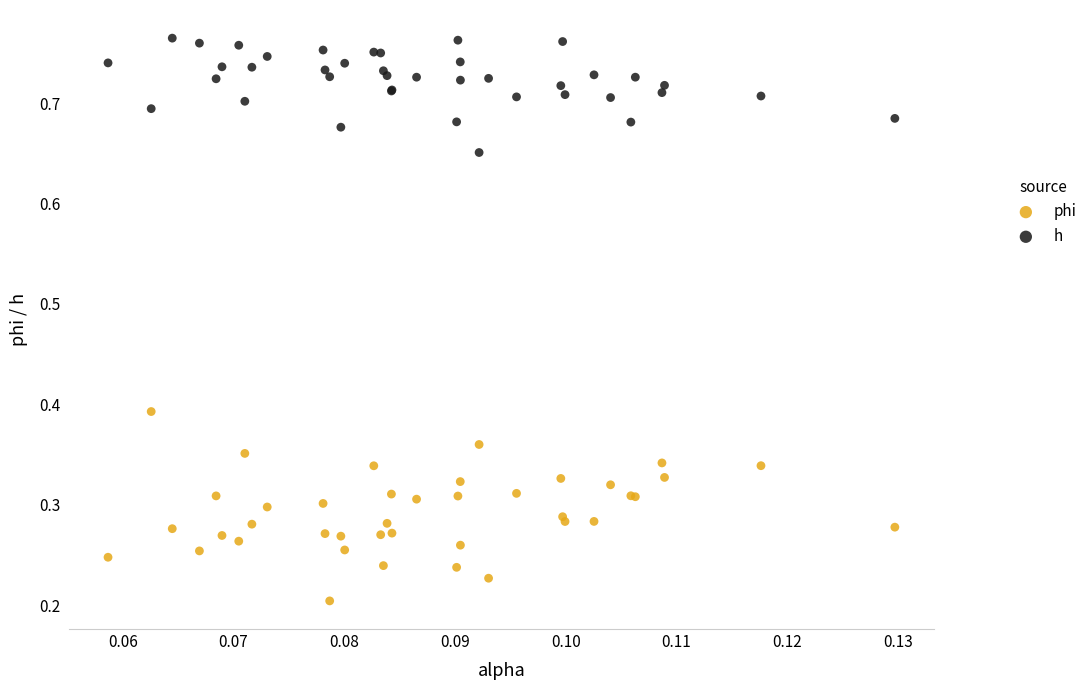

Which series contains the lowest Y value?

phi